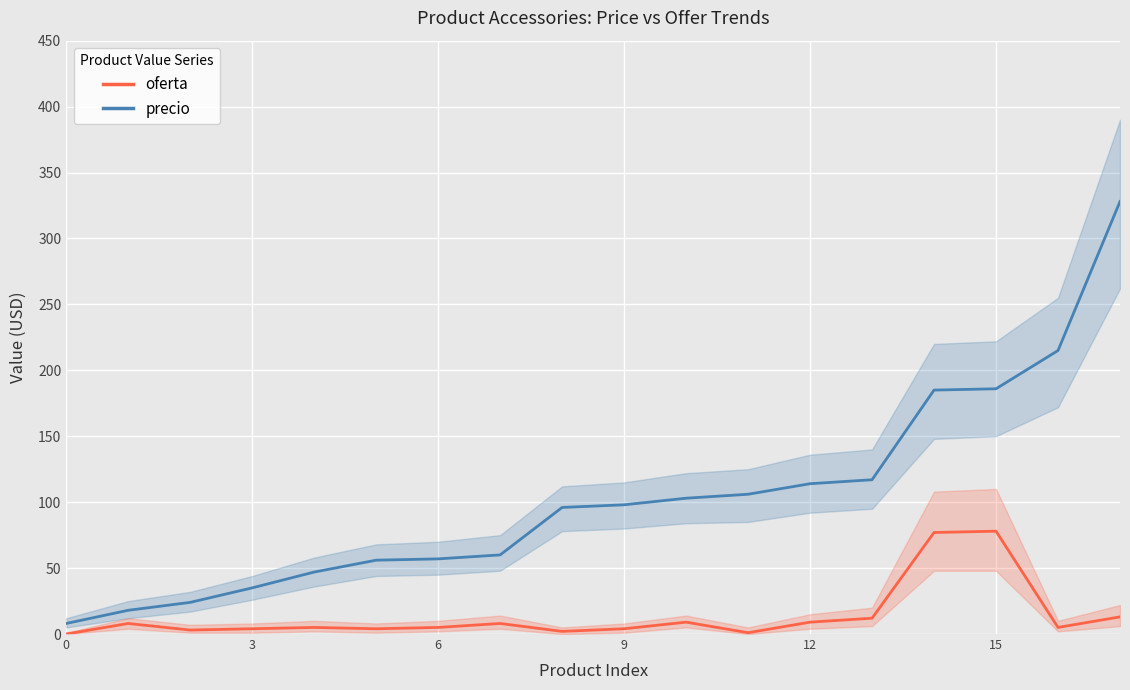

What is the highest value of the precio series?

328